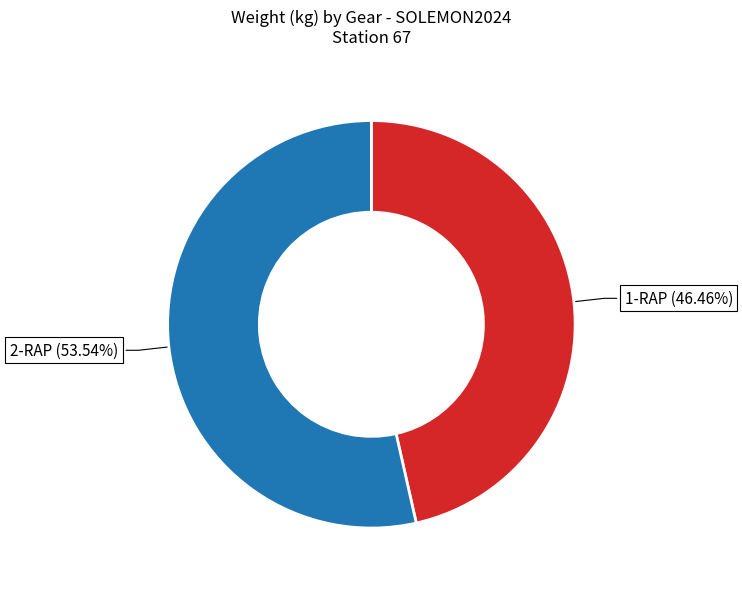

Is there any slice that represents more than half of the pie?

Yes